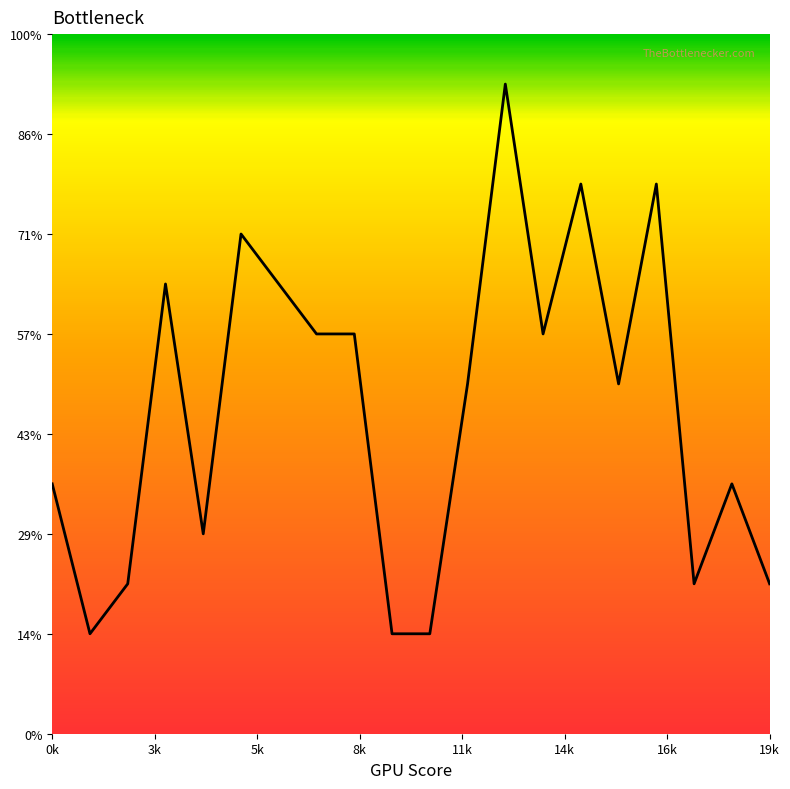

Reading left to right, extract all data points from this chart.

0=5	1=2	2=3	3=9	4=4	5=10	6=9	7=8	8=8	9=2	10=2	11=7	12=13	13=8	14=11	15=7	16=11	17=3	18=5	19=3